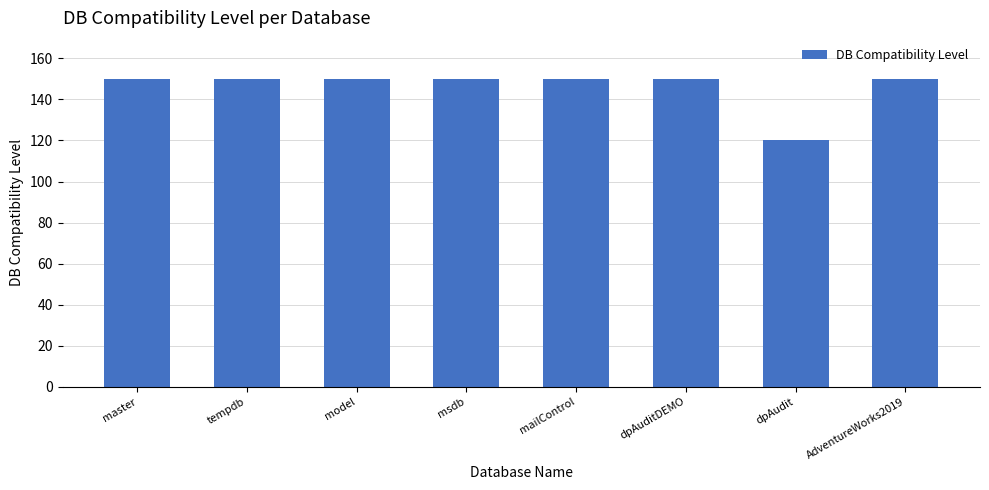

Reading left to right, extract all data points from this chart.

150	150	150	150	150	150	120	150